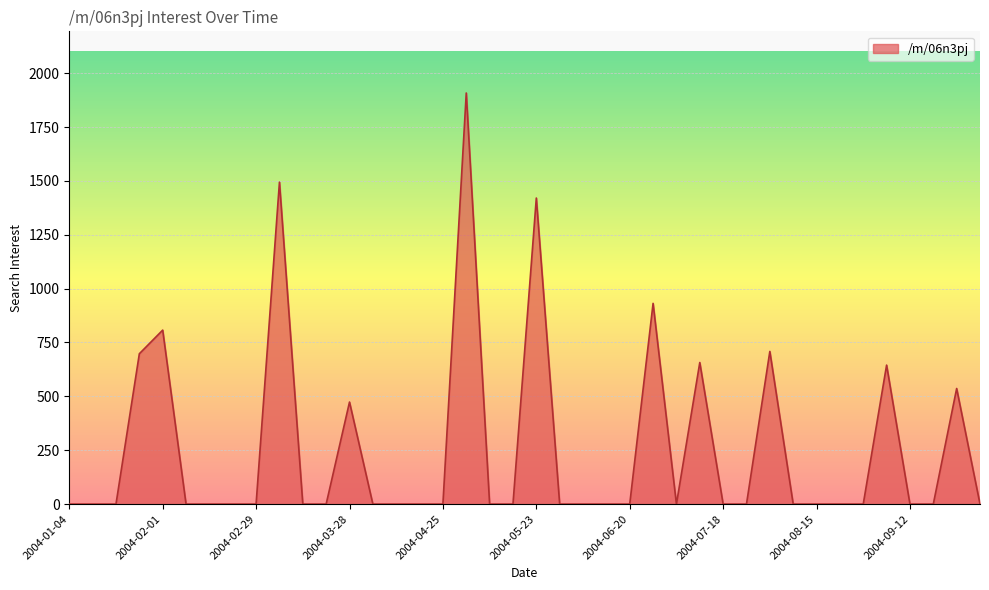

What is the sum of all values?

10280.8